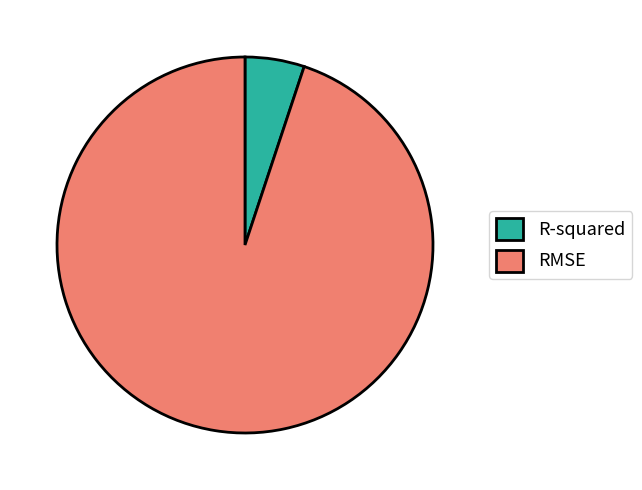

Between RMSE and R-squared, which is larger?

RMSE